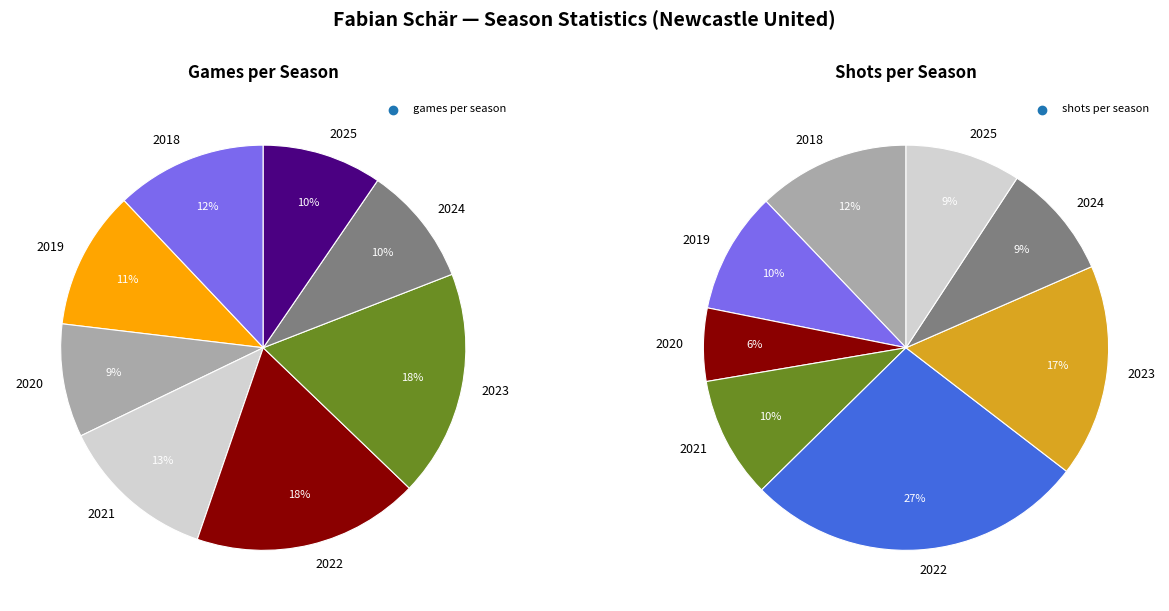

Is it true that 2024 is 10% of the pie?

True